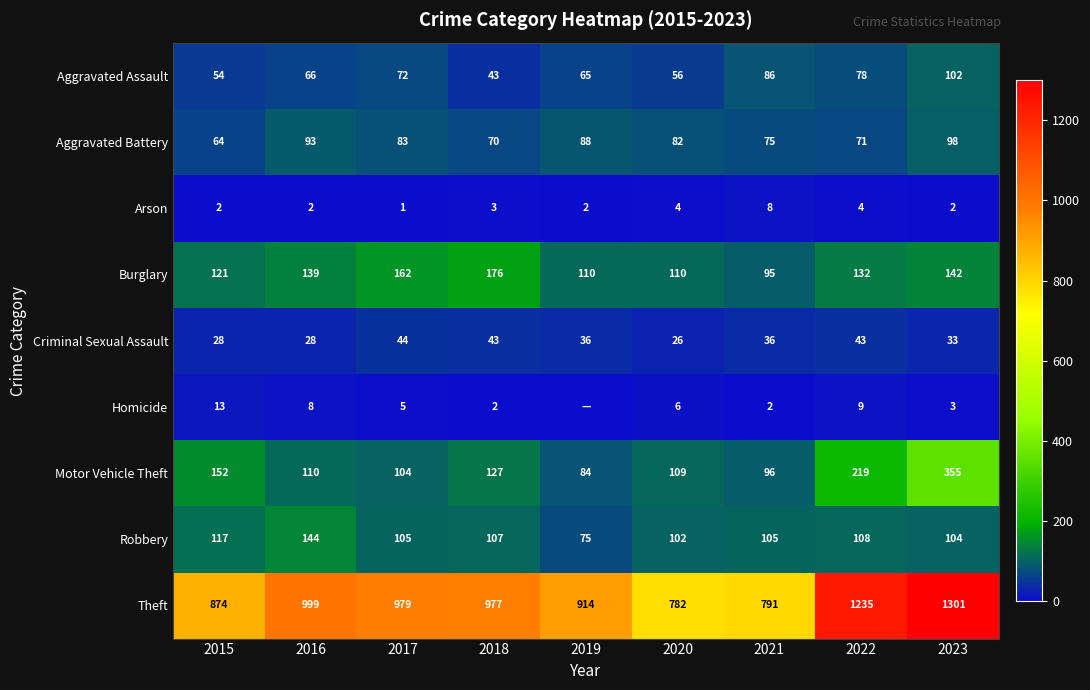

What is the difference between the maximum and second lowest values in the Burglary series?

66